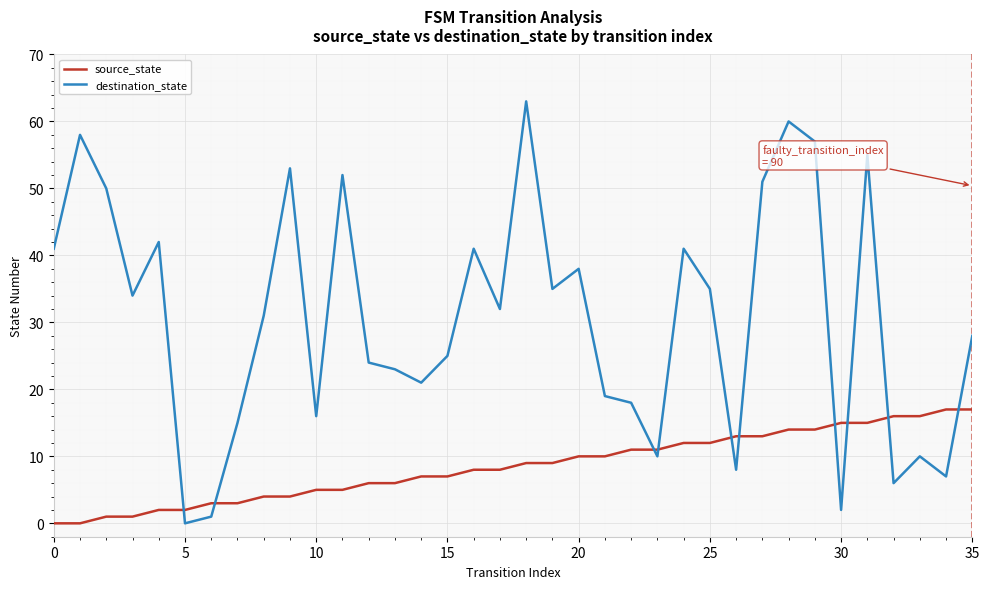

How many interior local peaks does the destination_state series have?

11